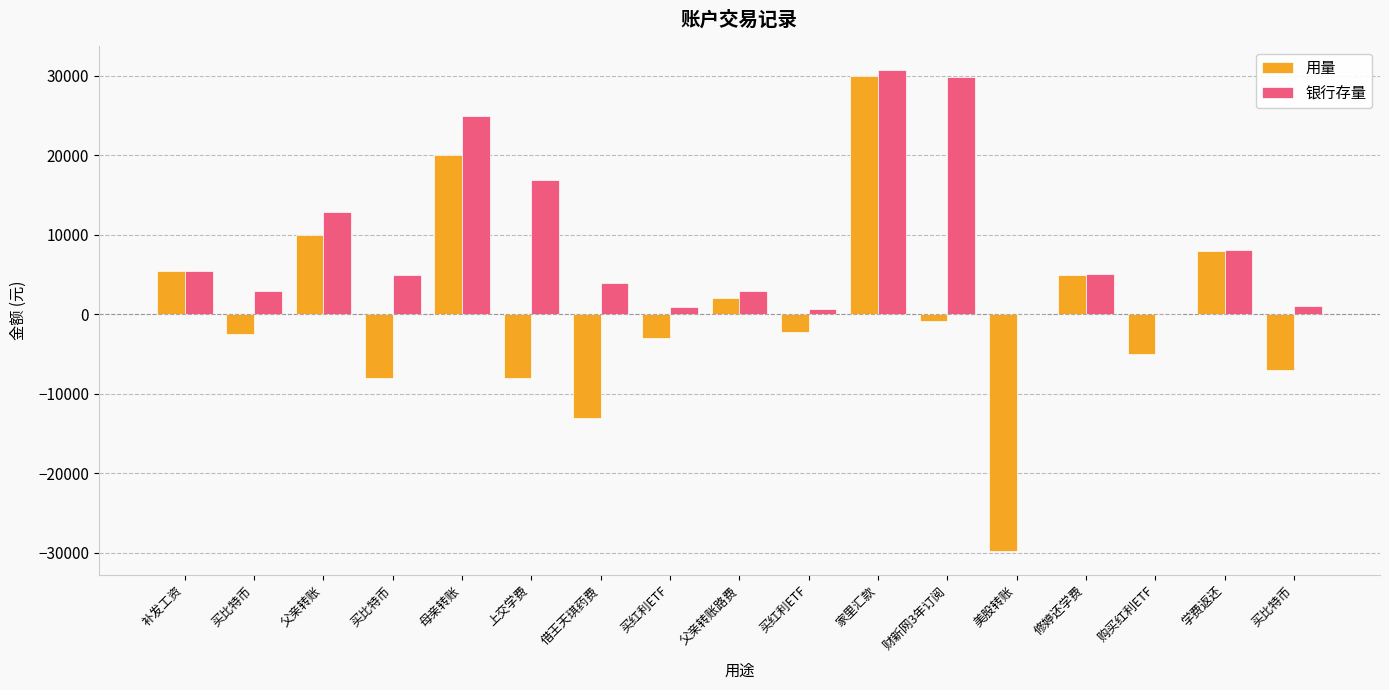

What are all the series names shown in the legend?

用量, 银行存量